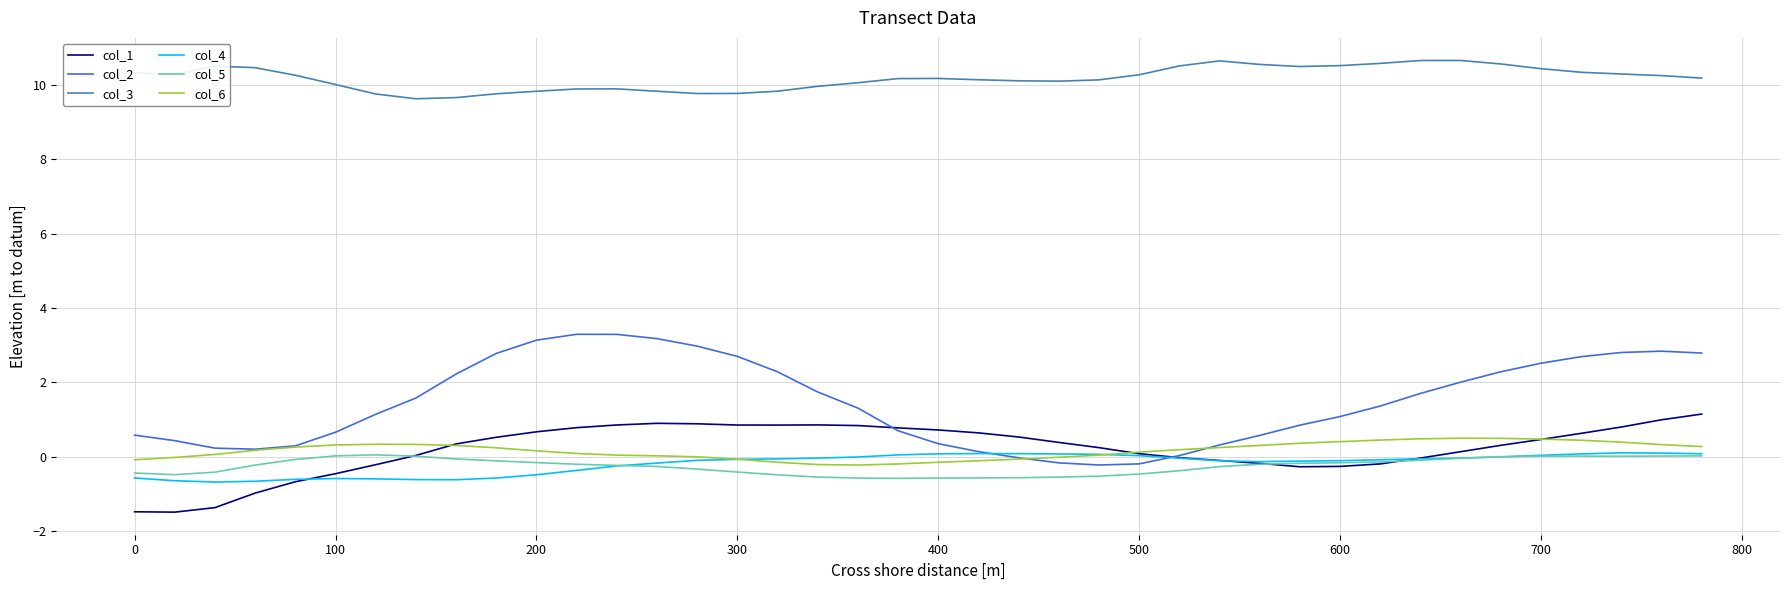

True or false: col_3 and col_5 intersect in this chart.

False